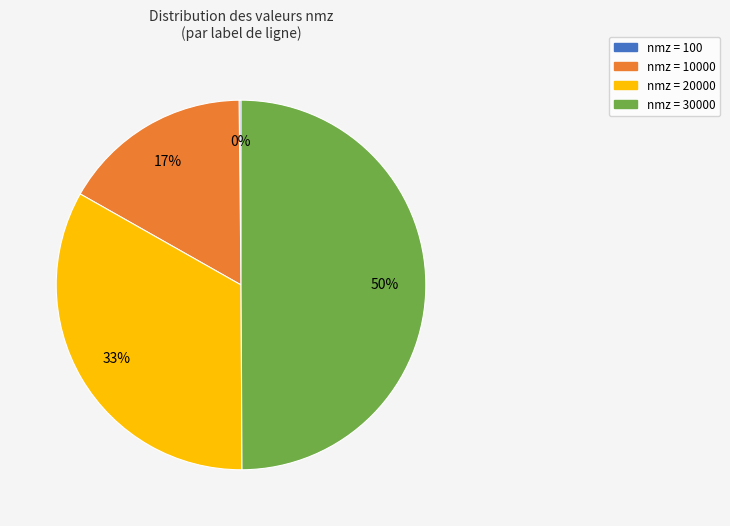

To the nearest percent, what is the average slice percentage?

25%